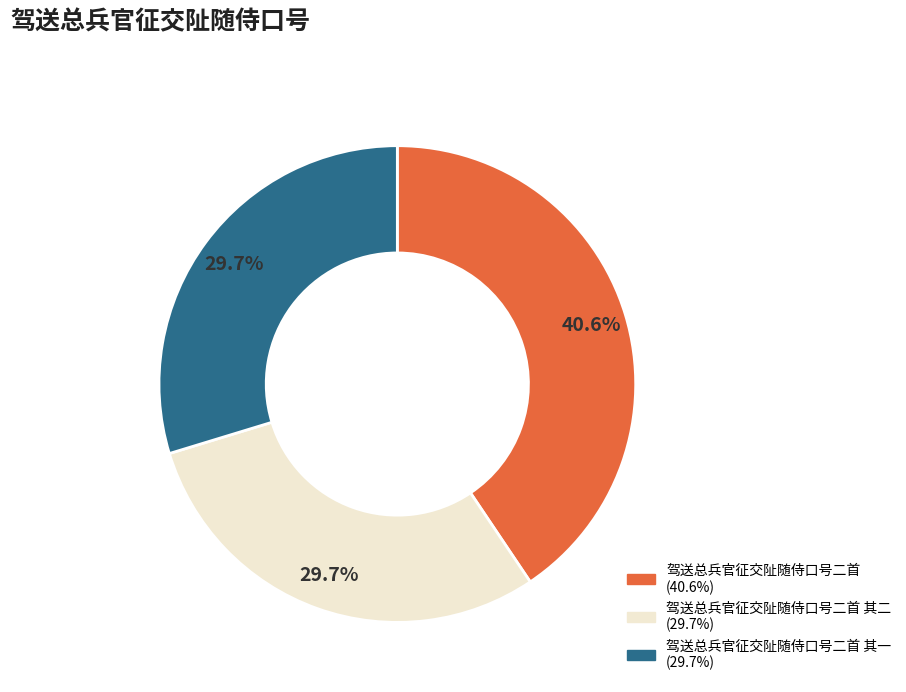

Is there any slice that represents more than half of the pie?

No